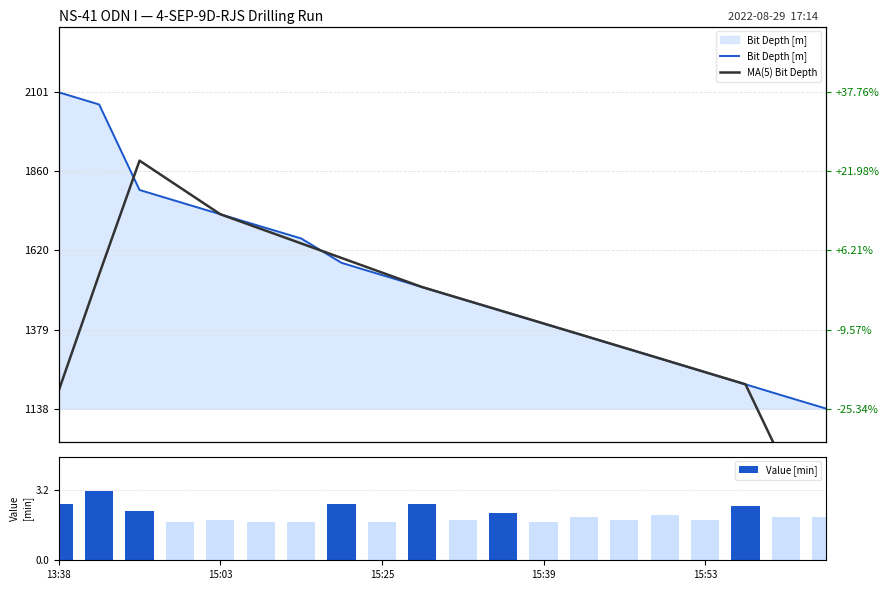

What is the average value of the Value [min] series?

2.1